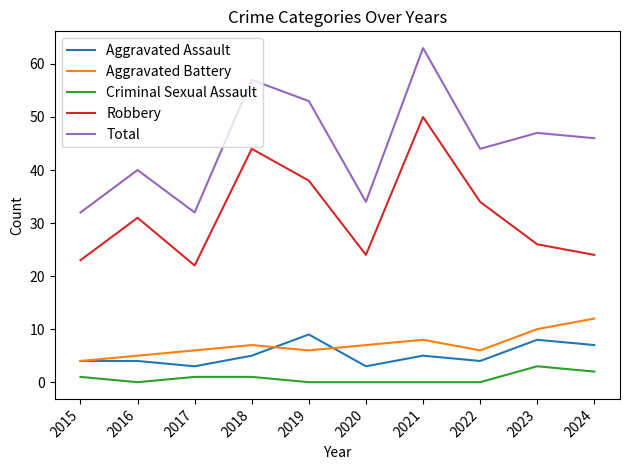

How many series are shown in this chart?

5